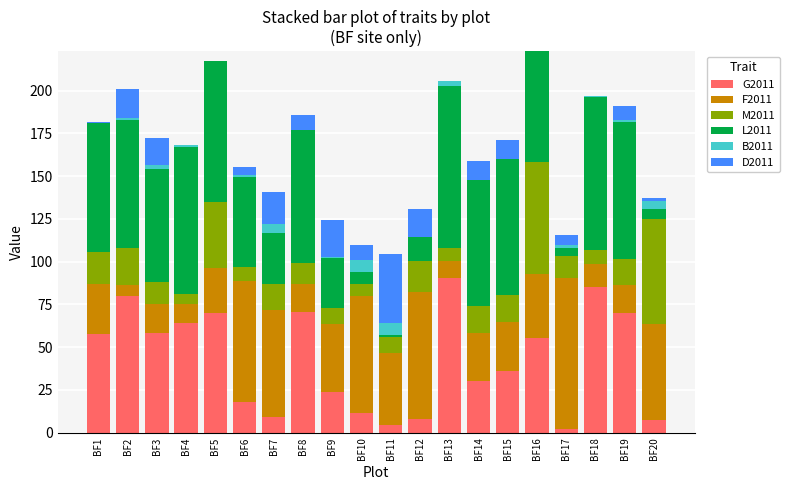

The value of G2011 at BF5 is 93.9. True or false?

False